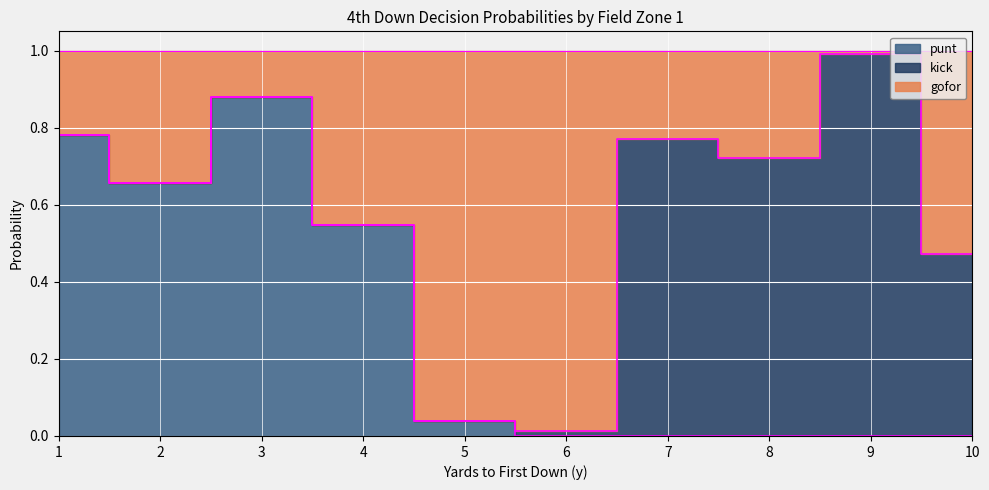

At which category does punt reach its first local peak?

3